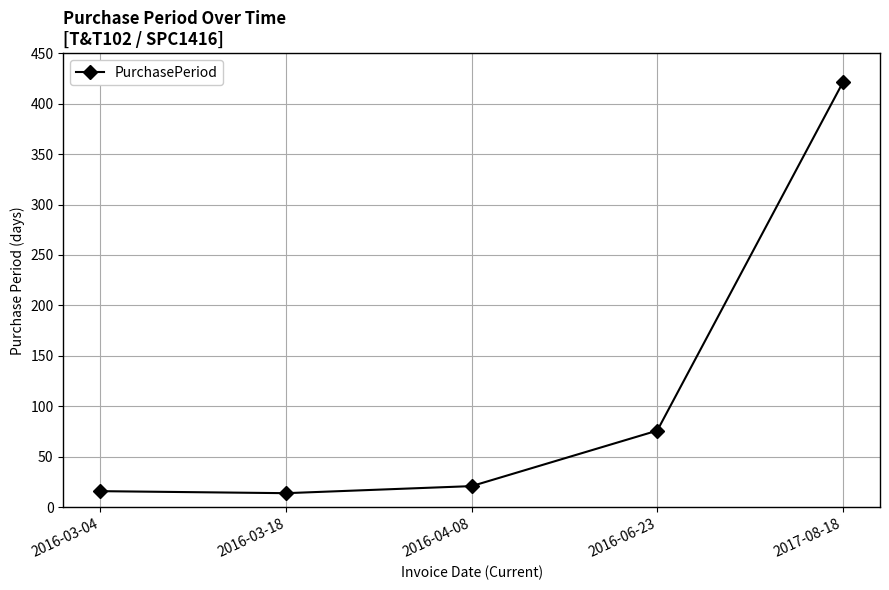

What is the difference between the second highest and second lowest values?

60